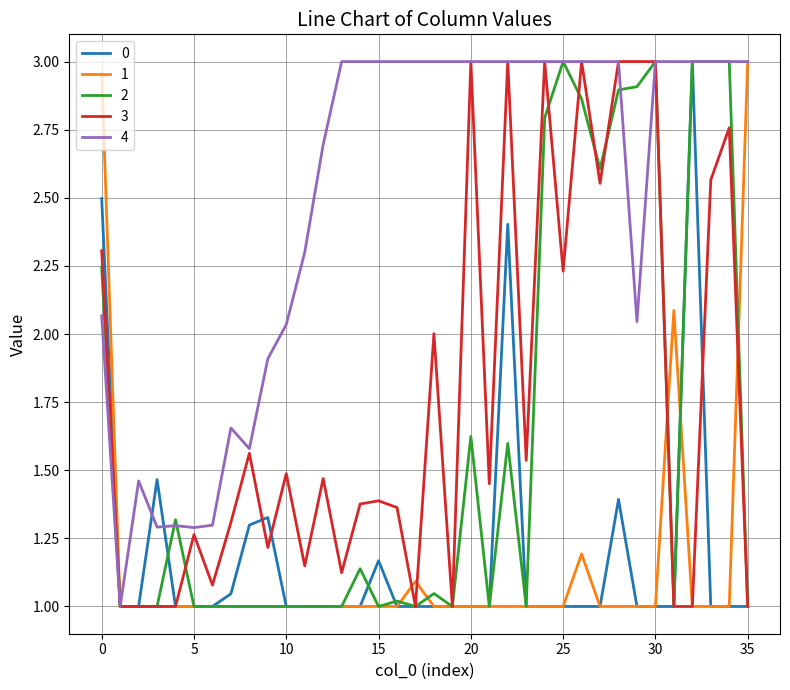

Which series has the largest total across all categories?

4